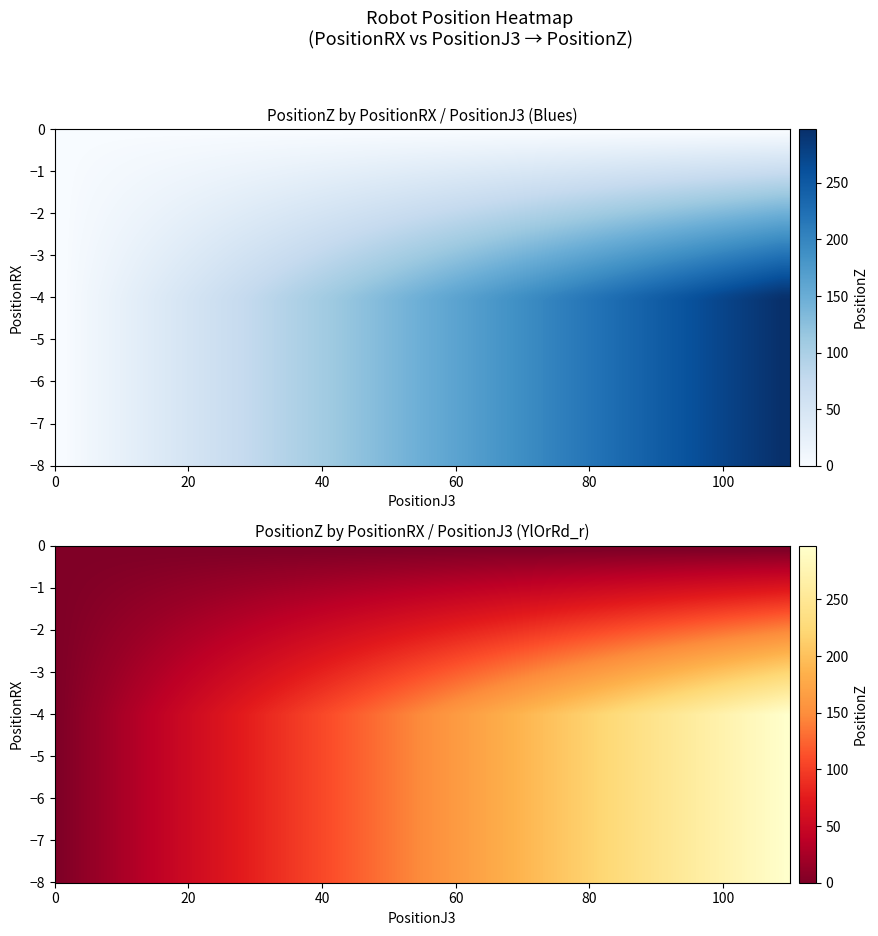

Reading left to right, extract all data points from this chart.

-8: 110=297.3	0=0.0
-8.01: 110=297.3	0=0.0
0: 110=0.0	0=0.0